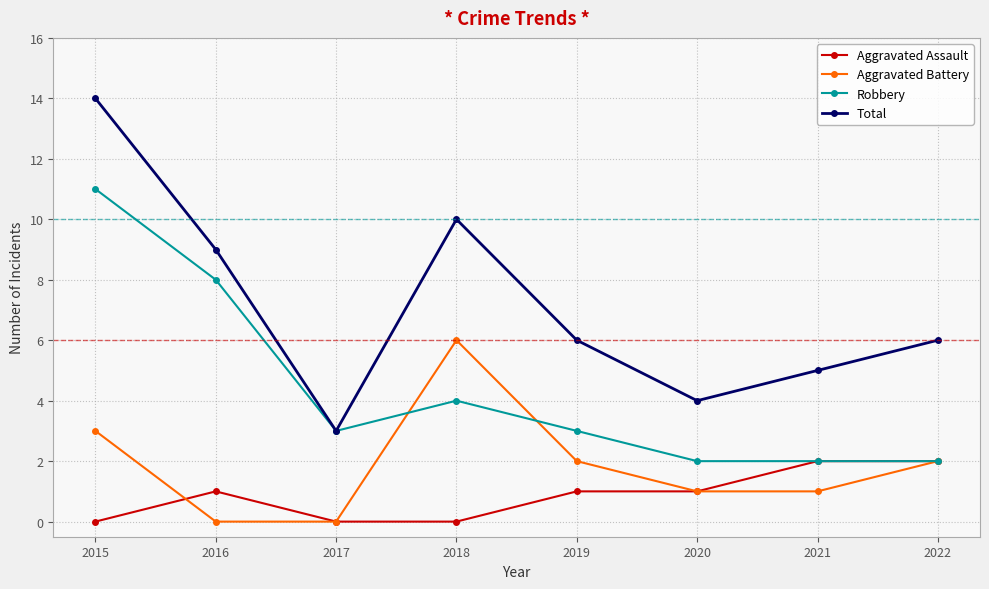

Is the value of Aggravated Assault at 2021 greater than the value of Aggravated Battery at 2021?

Yes